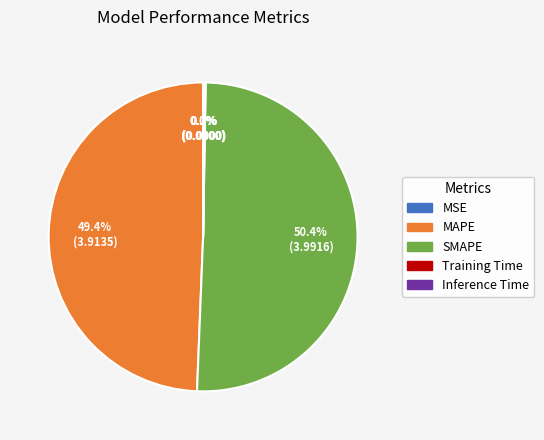

How much of the chart is everything except MAPE?

50.6%